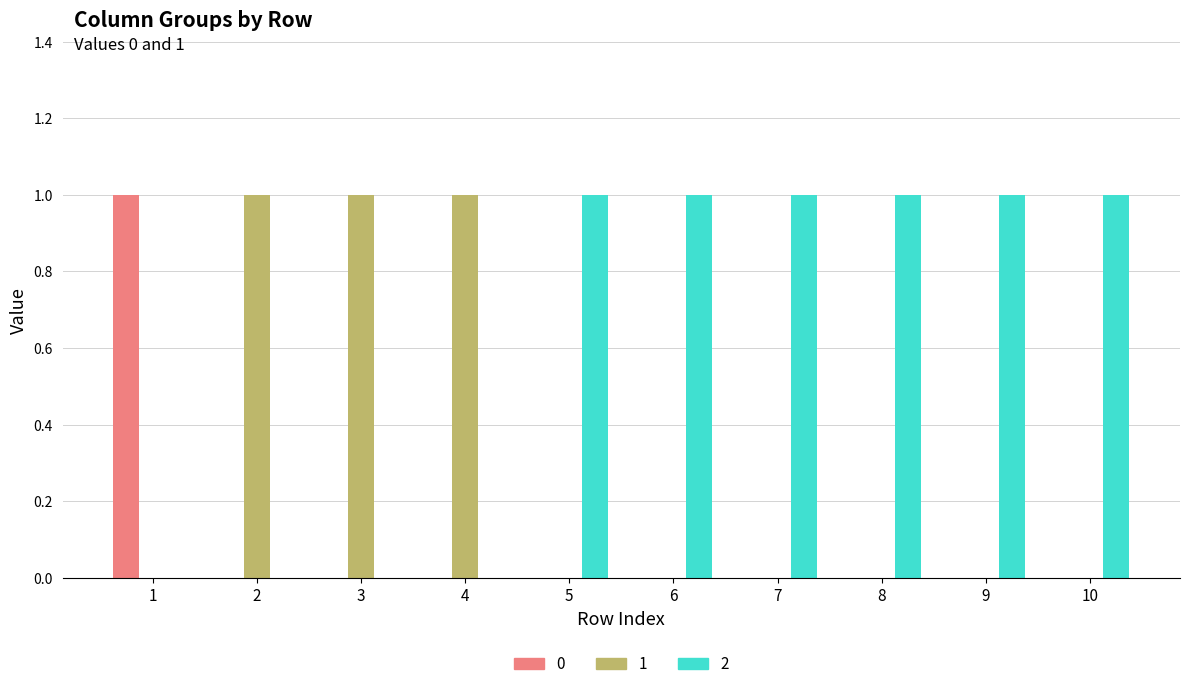

How many categories are shown in the chart?

10